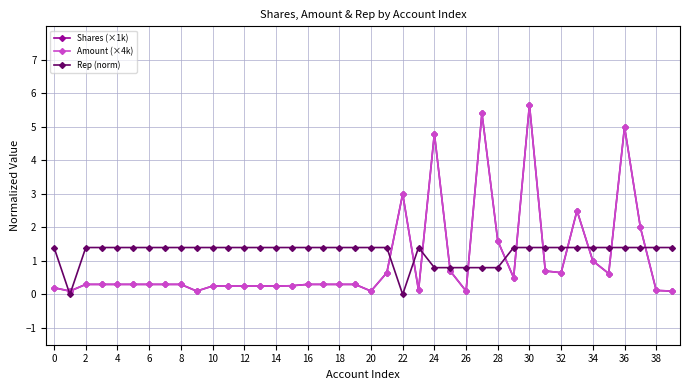

How many lines are shown in the chart?

3